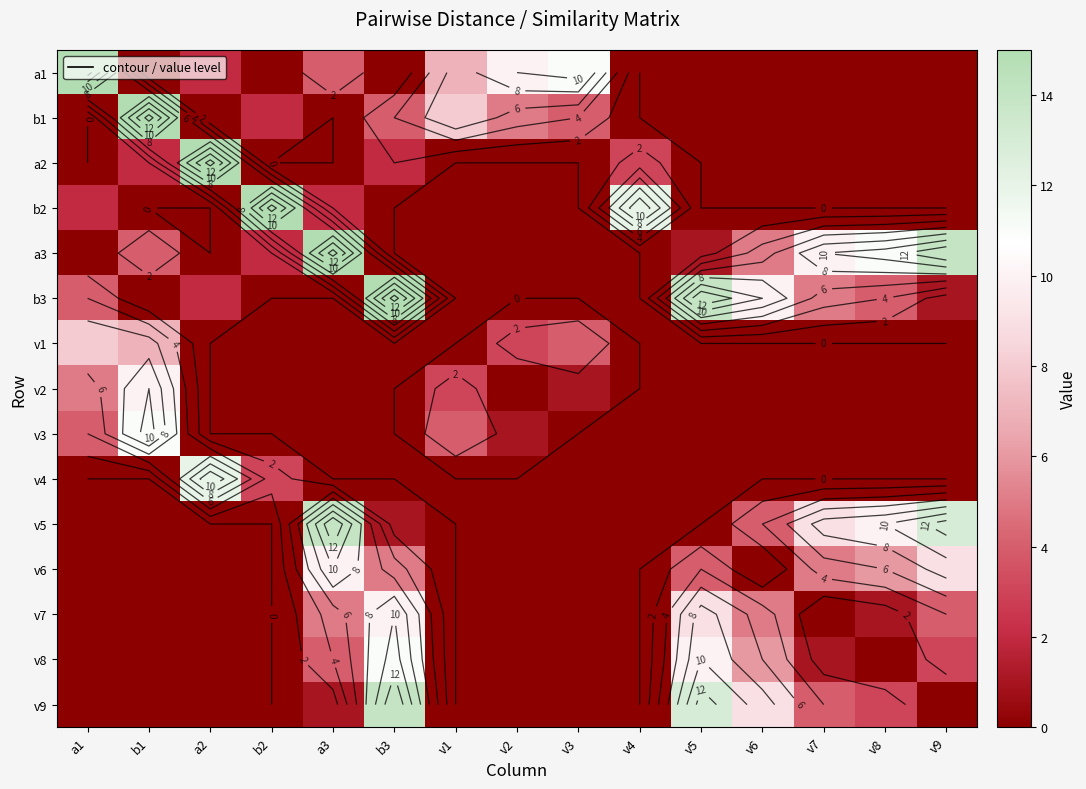

At which label does a3 reach its minimum?

a1